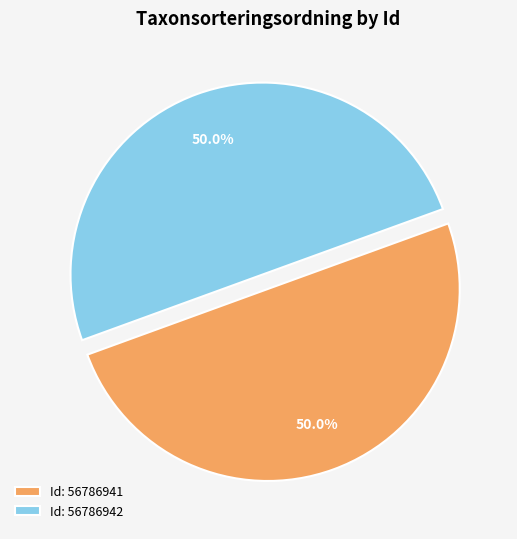

What is the ratio of the value at Id: 56786942 to the value at Id: 56786941?

1.0